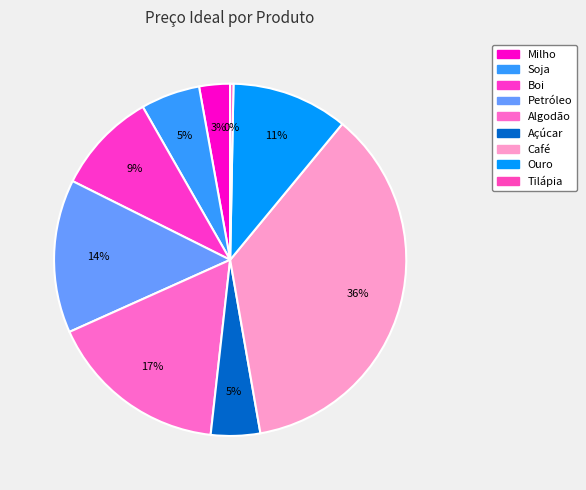

To the nearest percent, what is the difference between the Petróleo and Ouro slice percentages?

3%